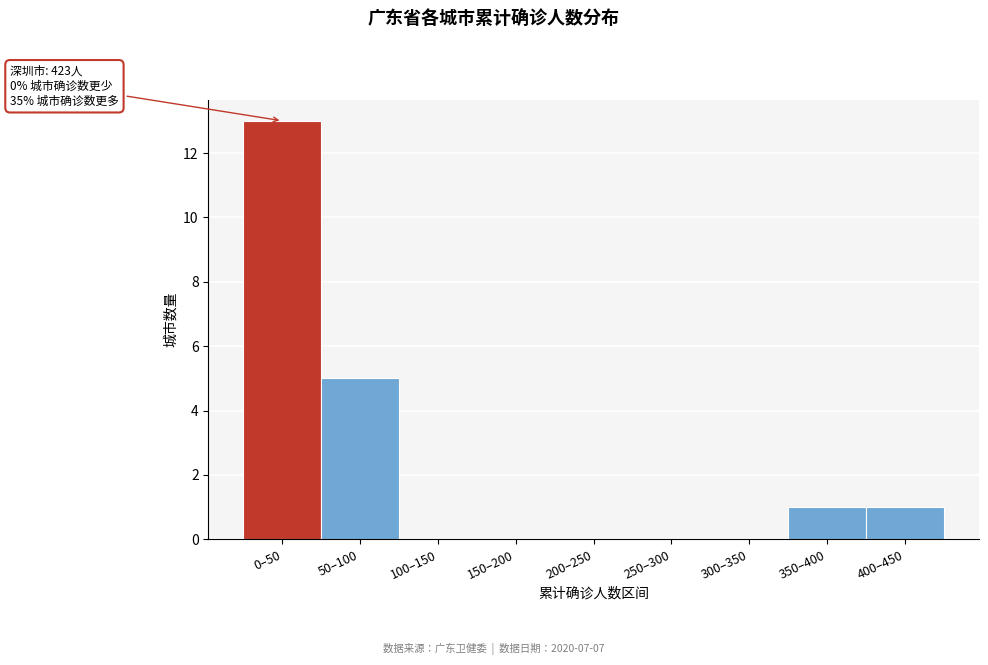

Reading left to right, list all the values displayed in this chart.

0–50=13	50–100=5	100–150=0	150–200=0	200–250=0	250–300=0	300–350=0	350–400=1	400–450=1